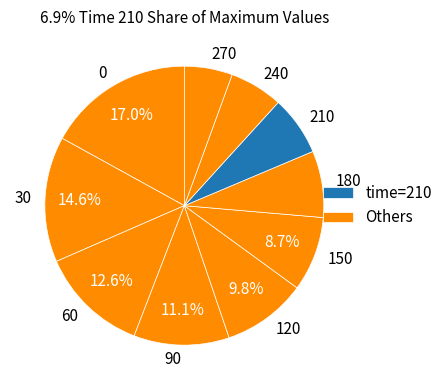

Does 120 represent more than half of the total?

No